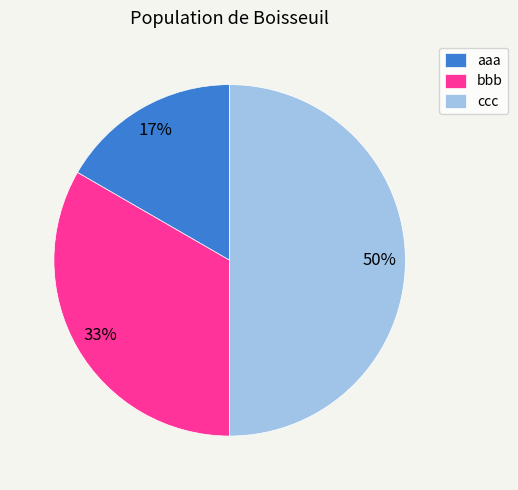

To the nearest percent, what is the average slice percentage?

33%